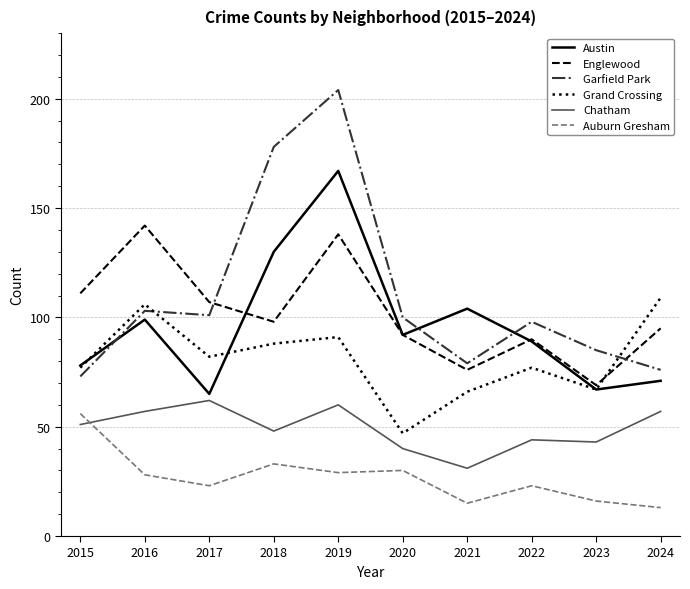

What is the difference between the Garfield Park values at 2018 and 2019?

26